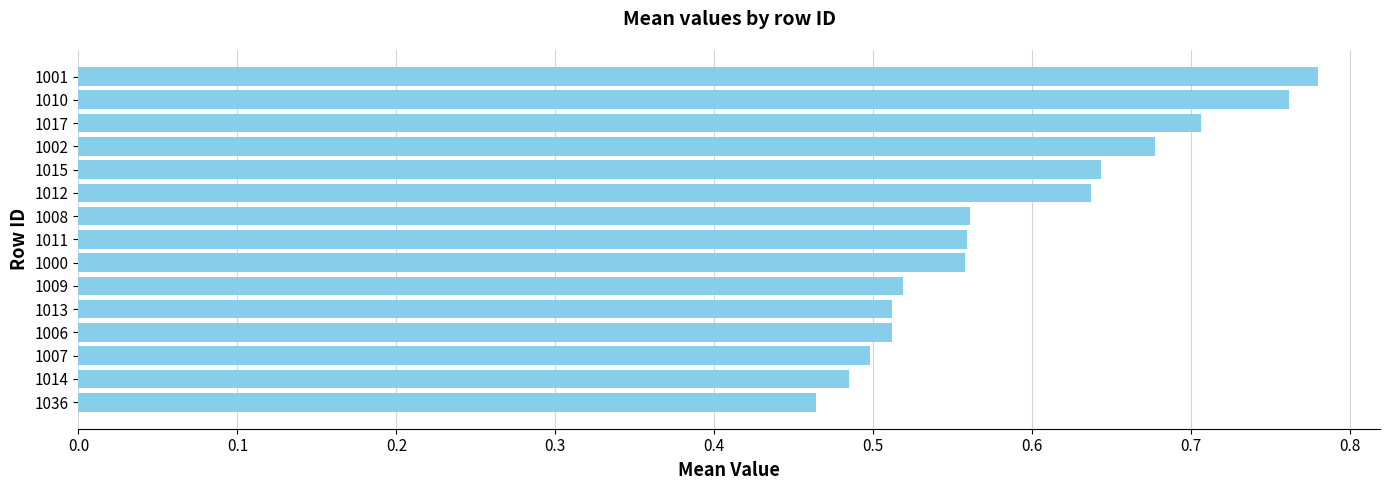

What is the change in value from 1011 to 1015?

+0.1